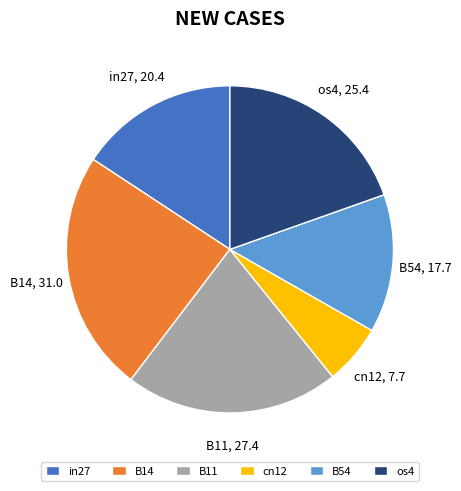

Which slice is the smallest?

cn12